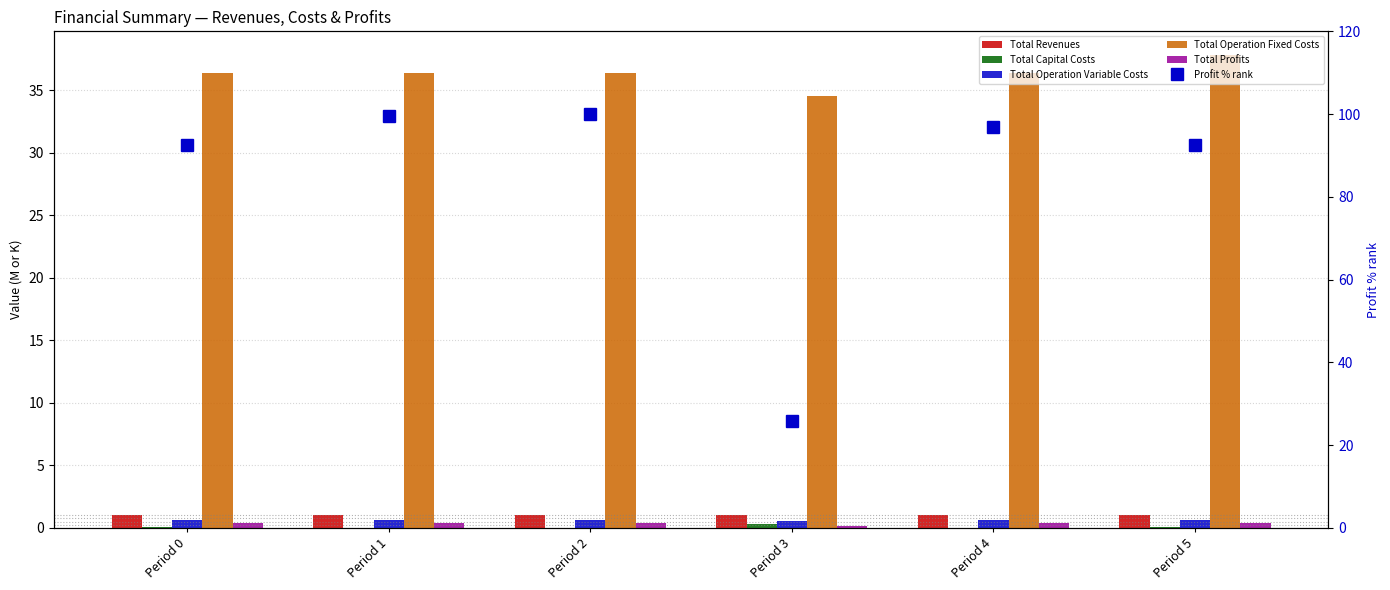

Reading left to right, transcribe all the data shown in this chart.

Total Revenues: 1.0	1.0	1.0	1.0	1.0	1.0
Total Capital Costs: 0.0	0.0	0.0	0.3	0.0	0.0
Total Operation Variable Costs: 0.6	0.6	0.6	0.6	0.6	0.6
Total Operation Fixed Costs: 36.4	36.4	36.4	34.6	36.4	37.8
Total Profits: 0.4	0.4	0.4	0.1	0.4	0.4
Profit % rank: 92.4	99.4	100.0	25.9	96.9	92.6